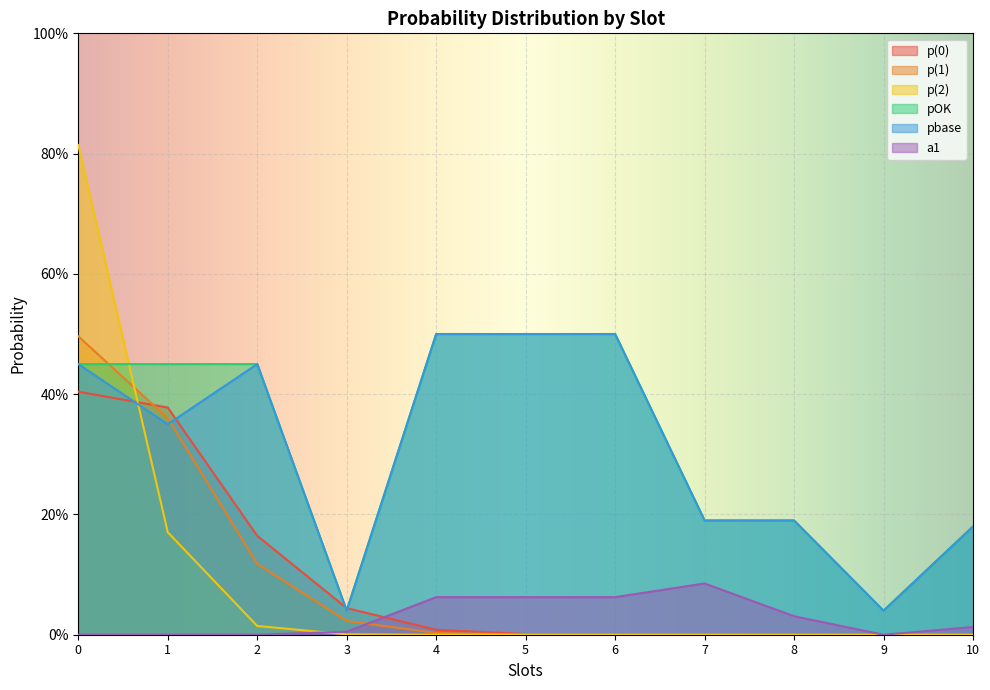

What are all the series names shown in the legend?

p(0), p(1), p(2), pOK, pbase, a1